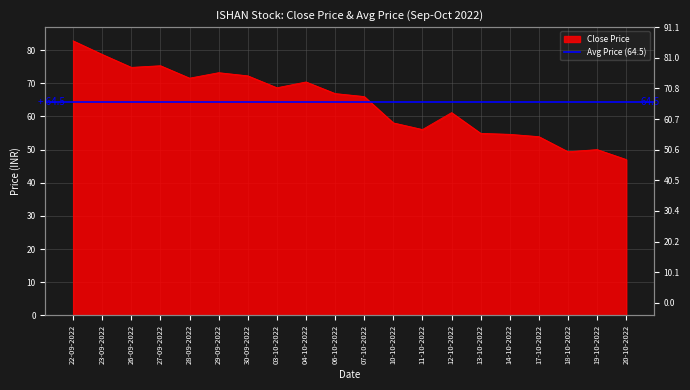

What is the maximum value shown in the chart?

82.8